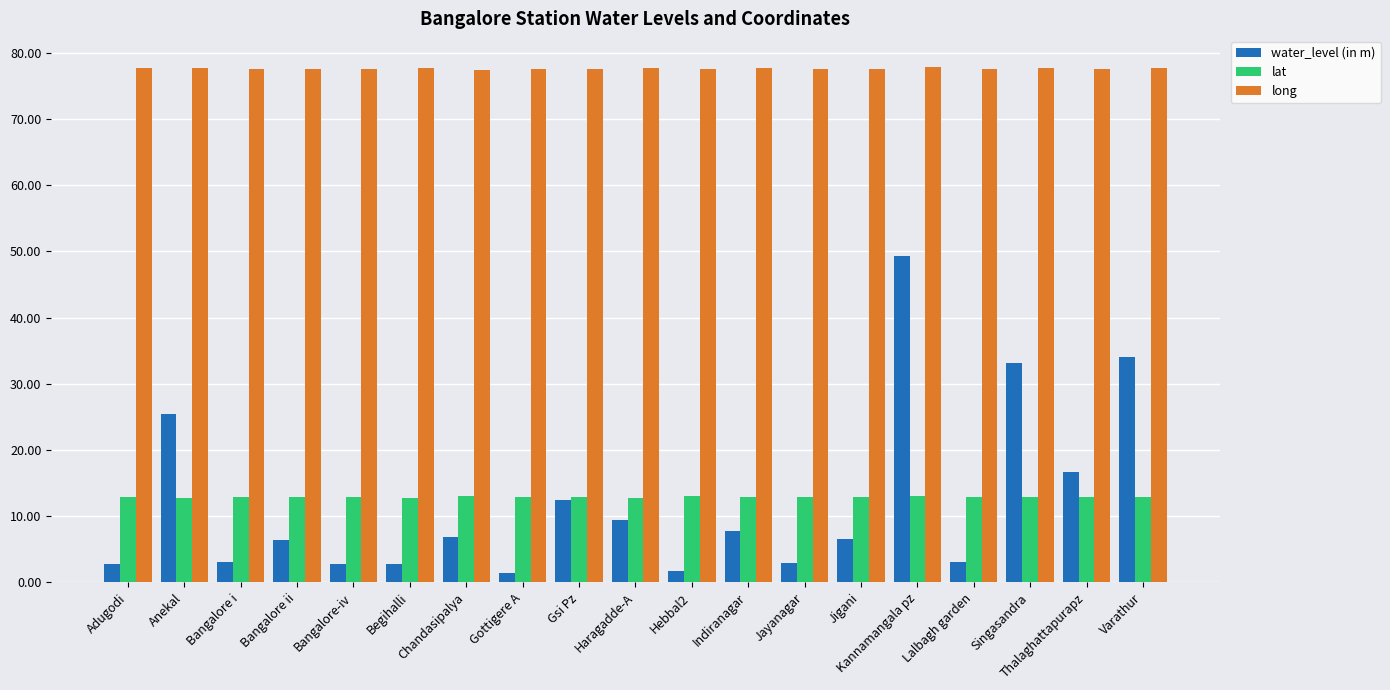

Which series has the widest spread of values?

water_level (in m)